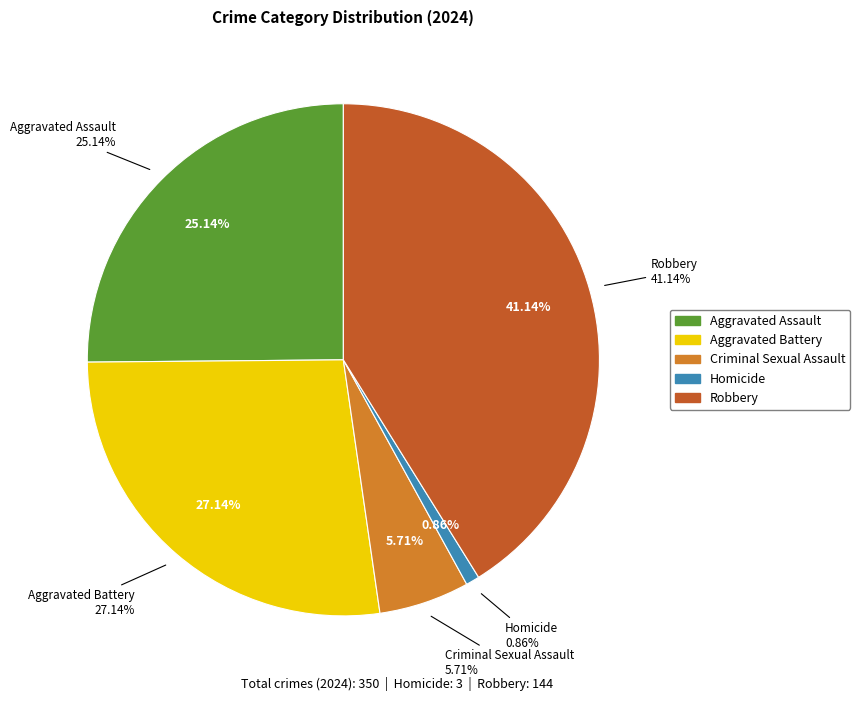

Which slice is the largest?

Robbery